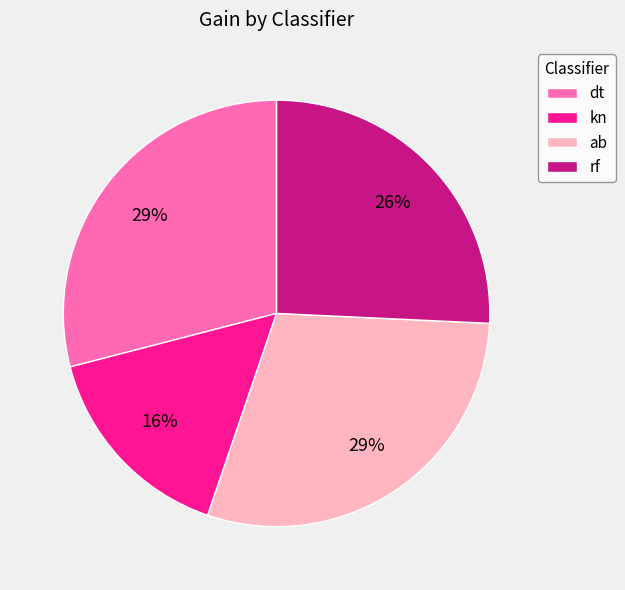

Count the number of slices in the pie.

4